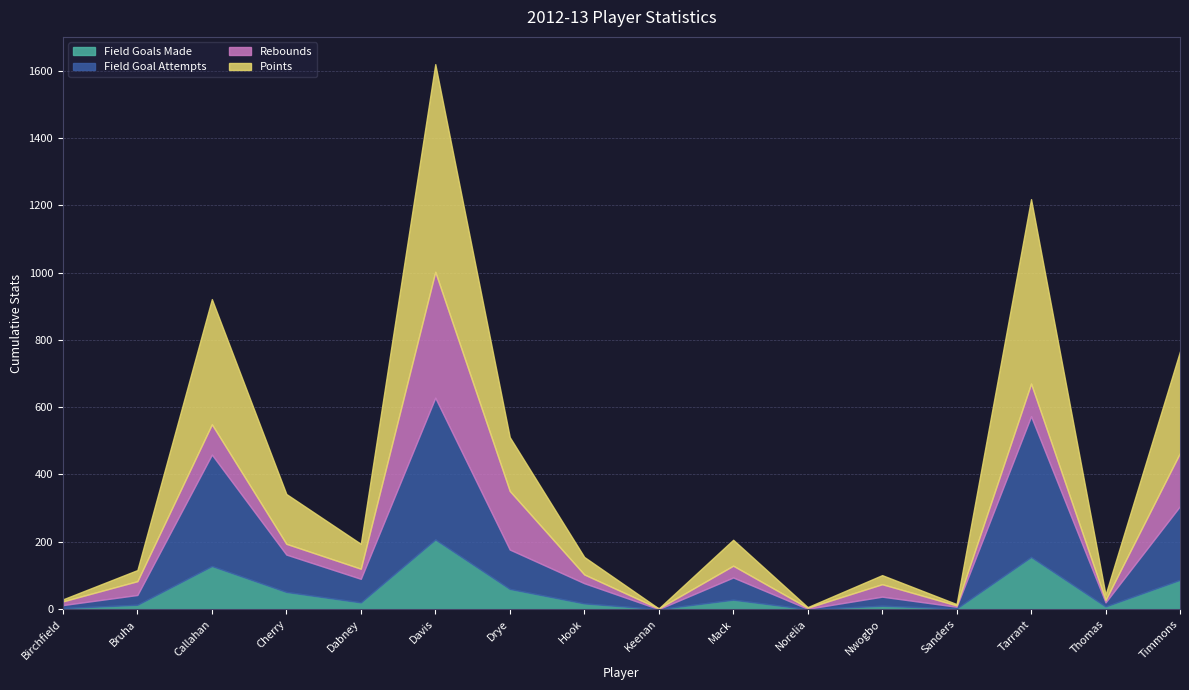

What is the sum of the field_goals_made values at Mack and Sanders?

30